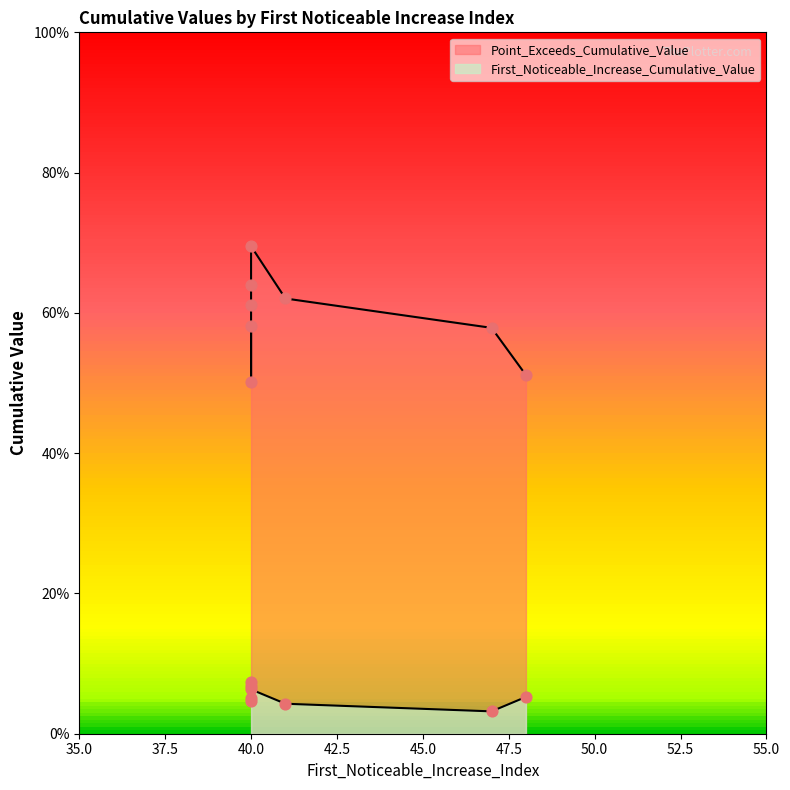

At which category is the sum across all series the highest?

40